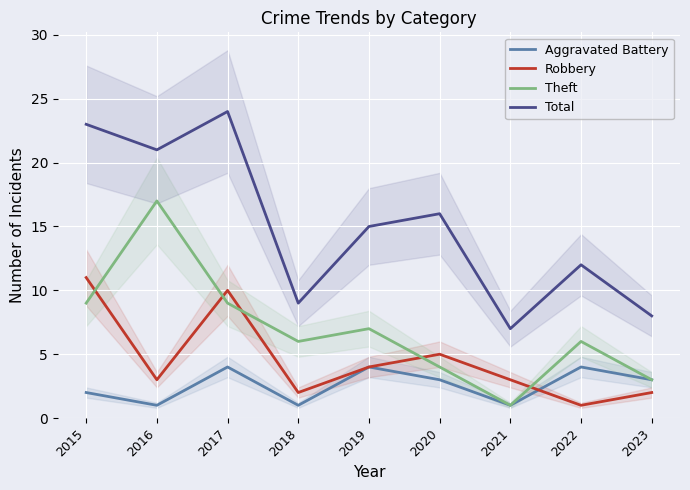

What is the sum of all Robbery values?

41